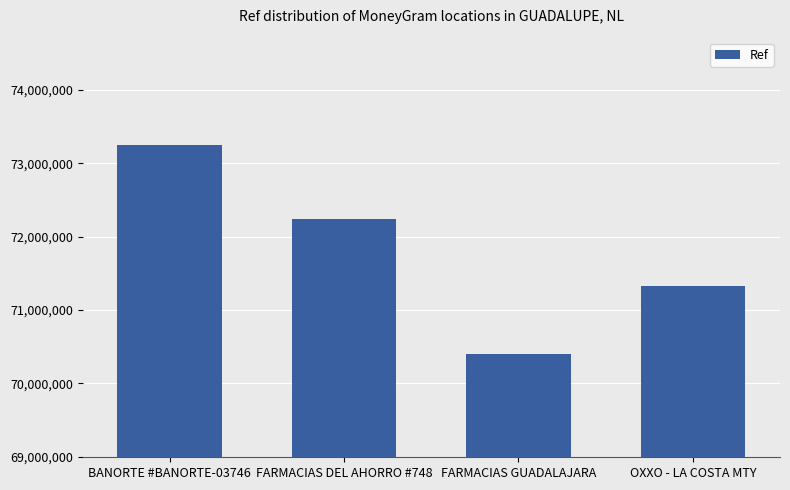

What is the value of the 1st bar from the left?

73247340